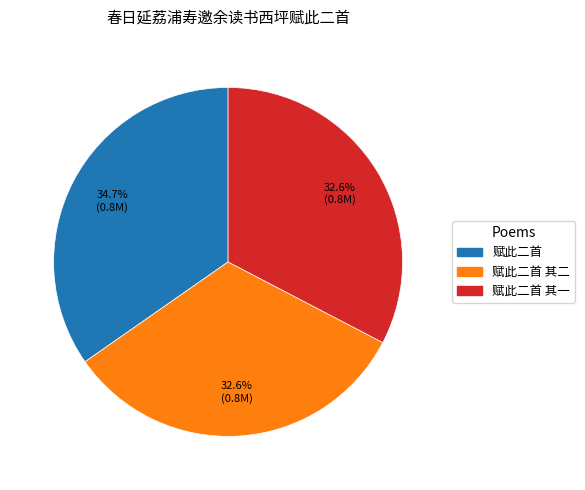

Is there any slice that represents more than half of the pie?

No